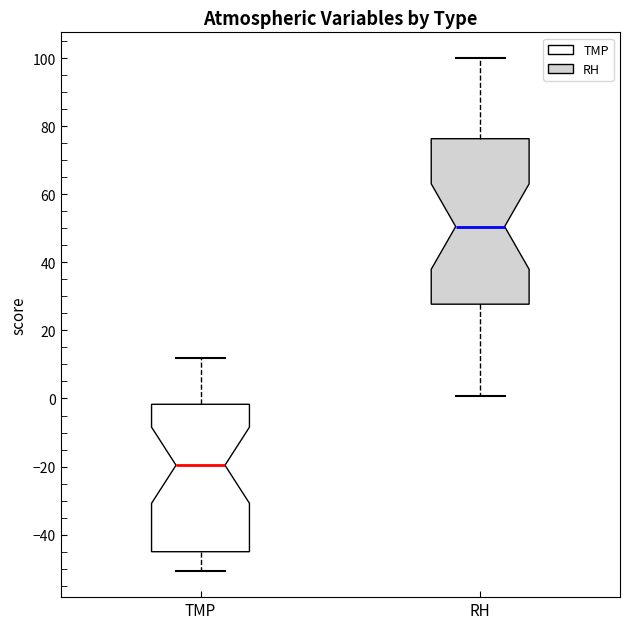

Which box is the tallest, from its lower edge to its upper edge?

RH